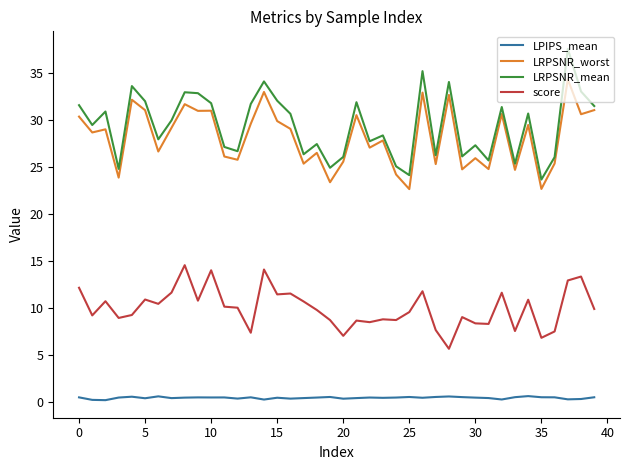

Which series has the widest spread of values?

LRPSNR_mean